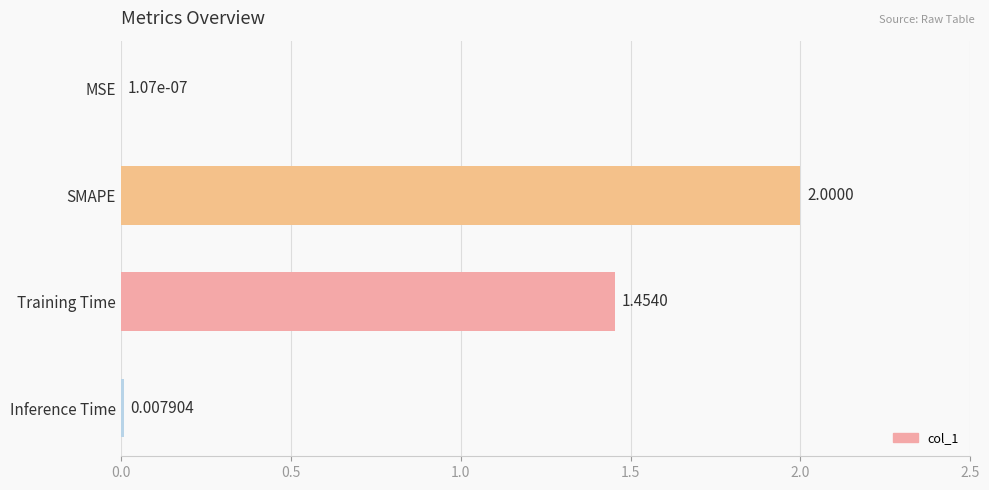

Where is the data nearest to the value 1?

Training Time